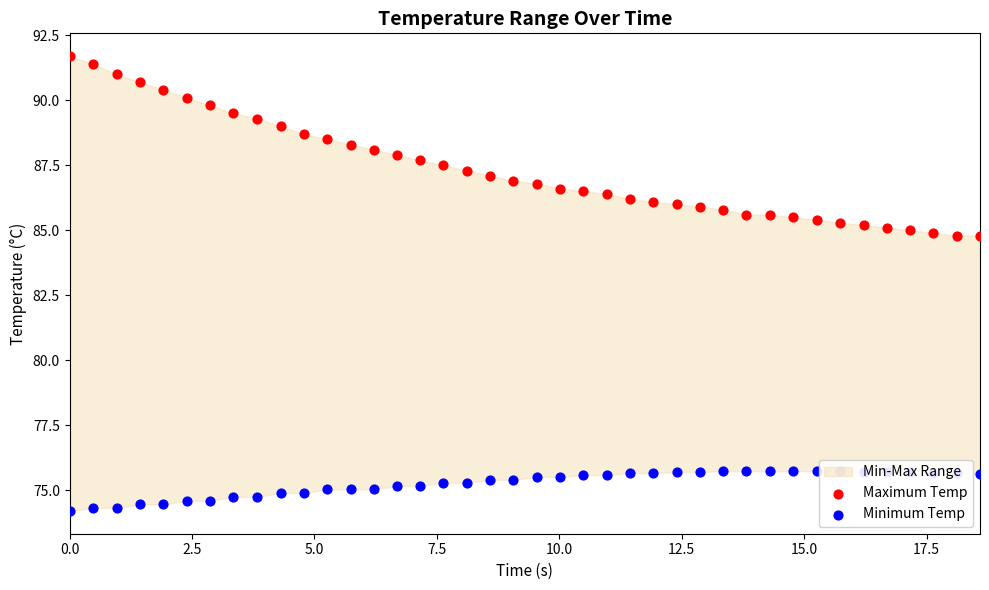

Which series contains the highest Y value?

Maximum Temp